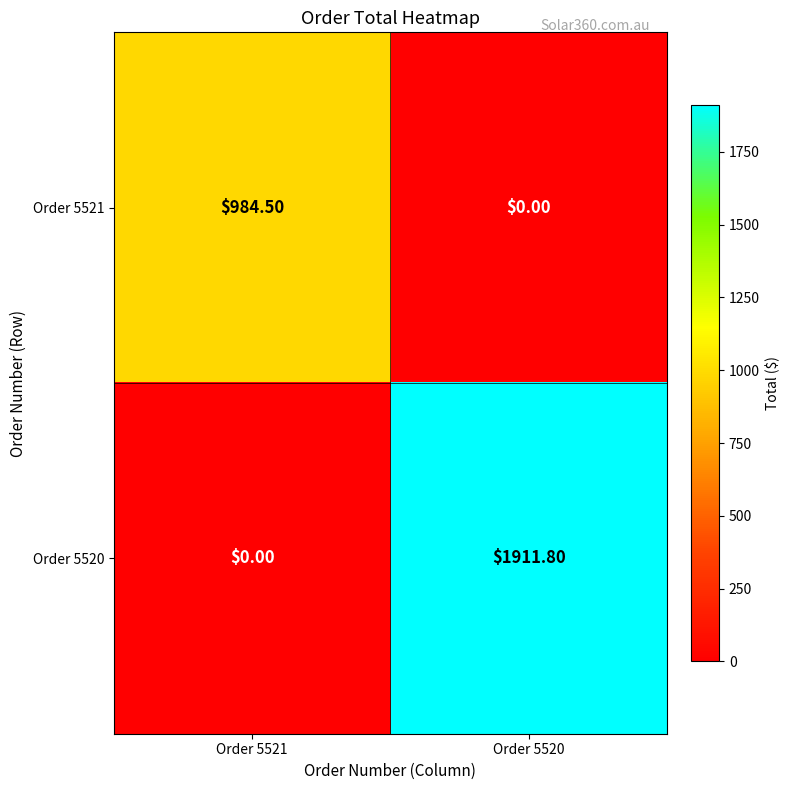

What is the spread (max minus min) of values at Order 5520?

1911.8